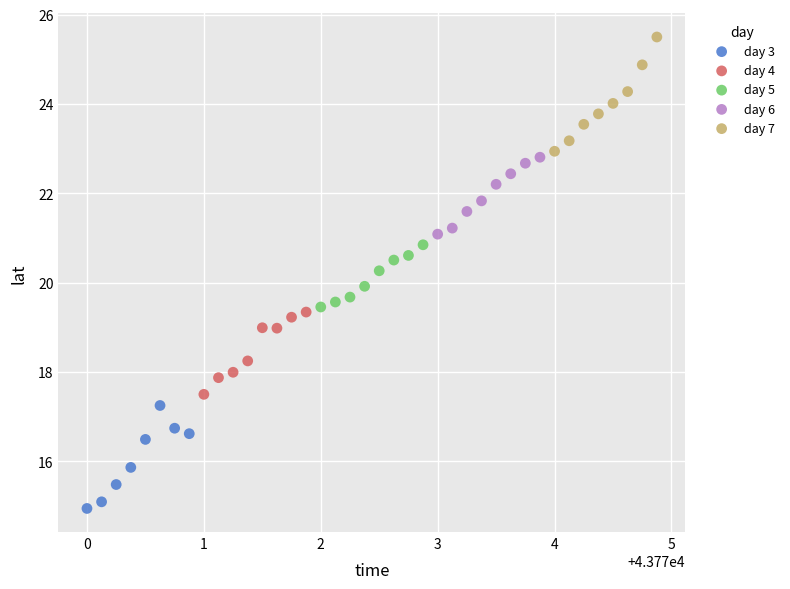

Which series contains the lowest Y value?

day 3